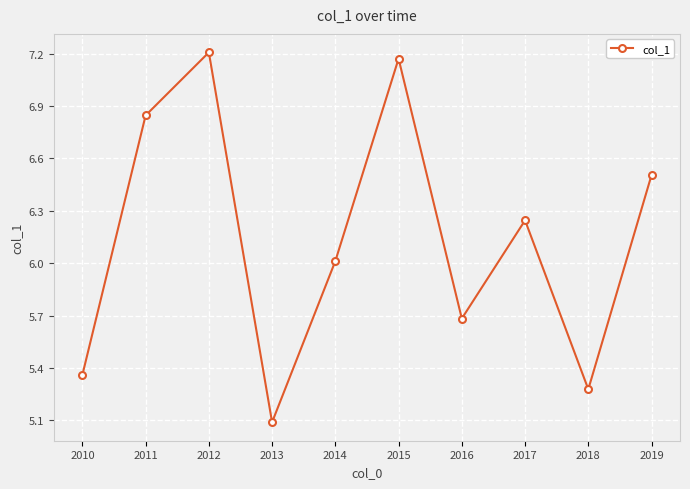

How many lines are shown in the chart?

1